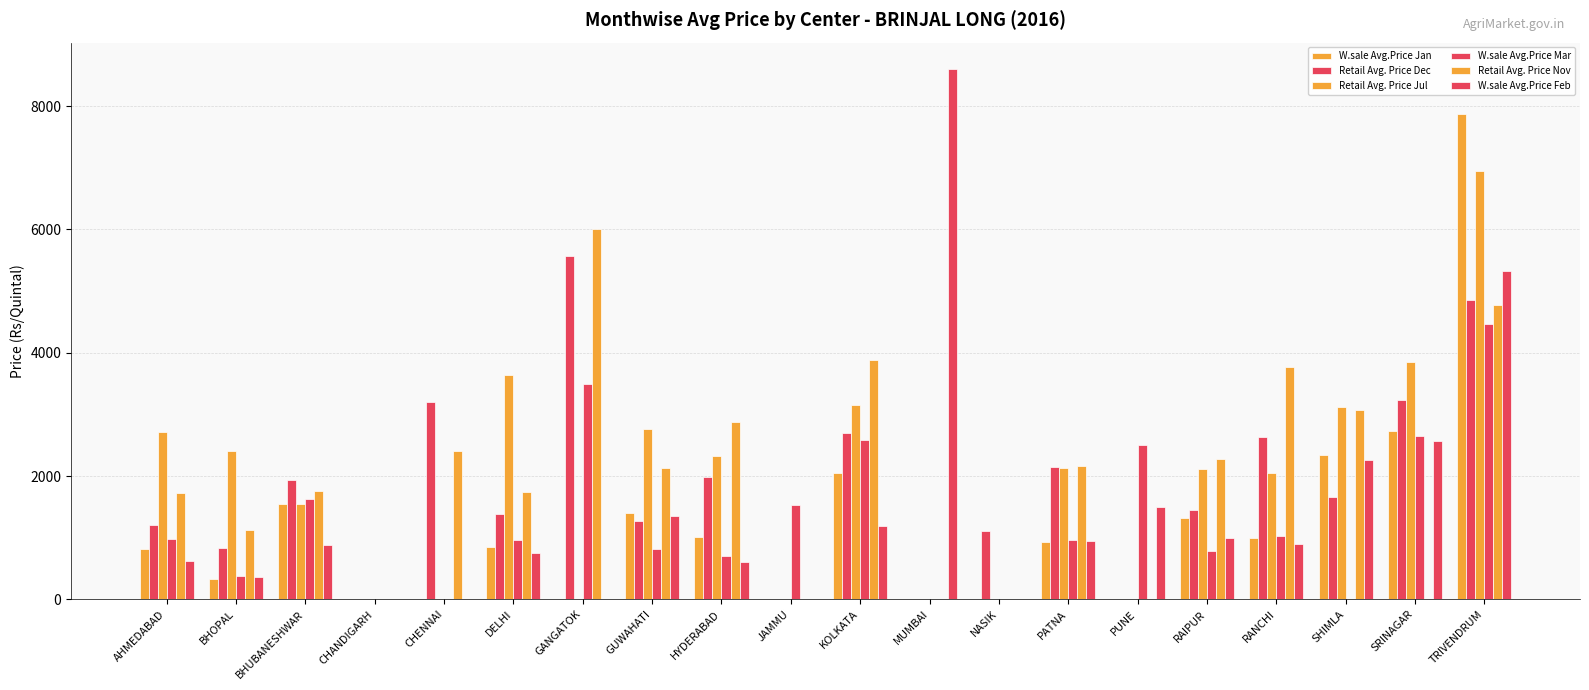

Are the bars horizontal?

No